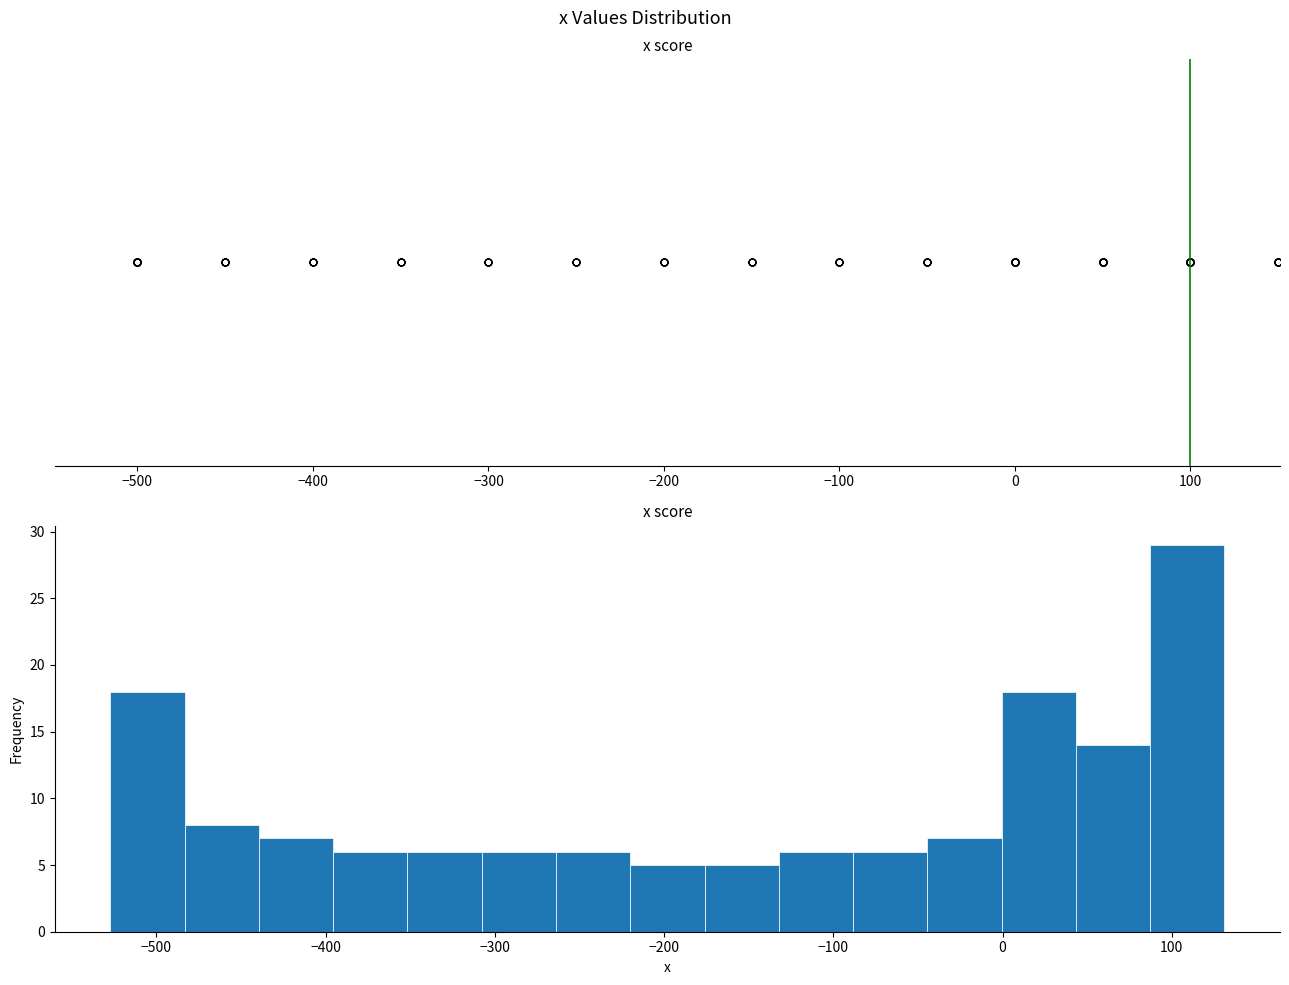

How tall is the bar that spans -480 to -440 on the x-axis? Neither the bar edges nor the heights are printed on the chart, so give them approximately, as read against the axes.

8